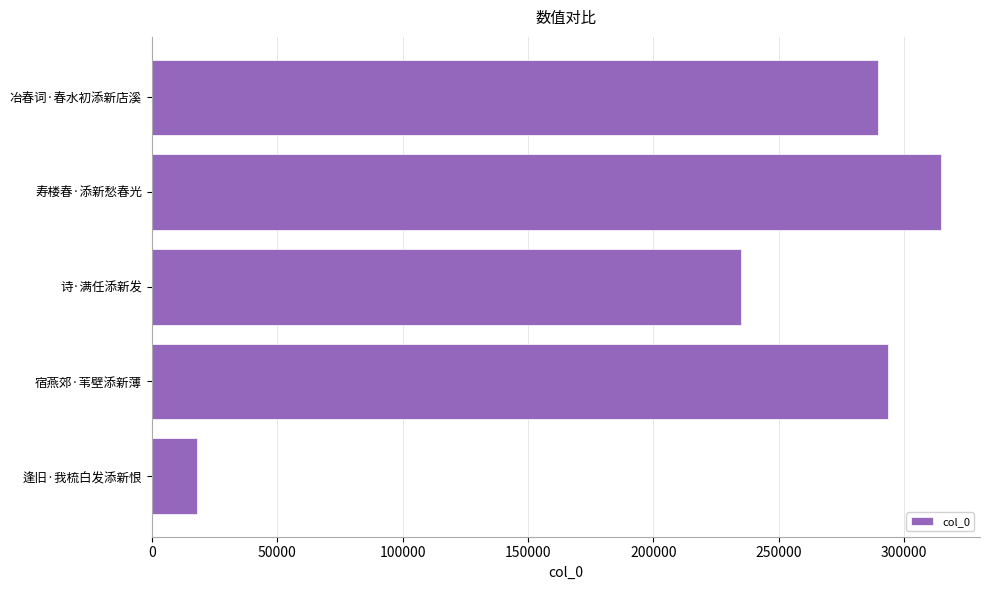

What is the change in value from 宿燕郊·苇壁添新薄 to 逢旧·我梳白发添新恨?

-275453